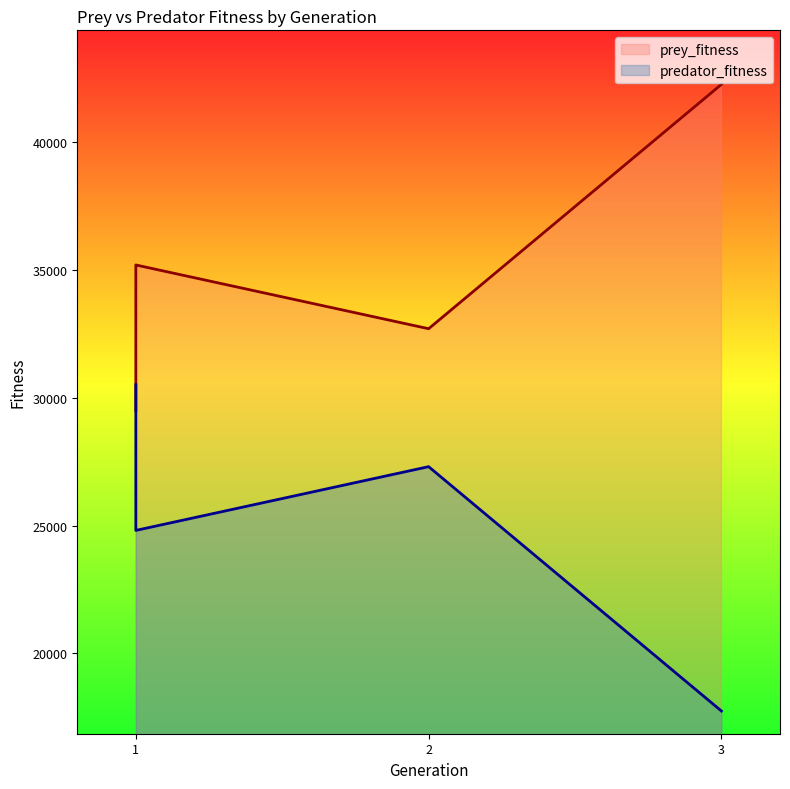

List the series in order of their overall mean, lowest first.

predator_fitness, prey_fitness